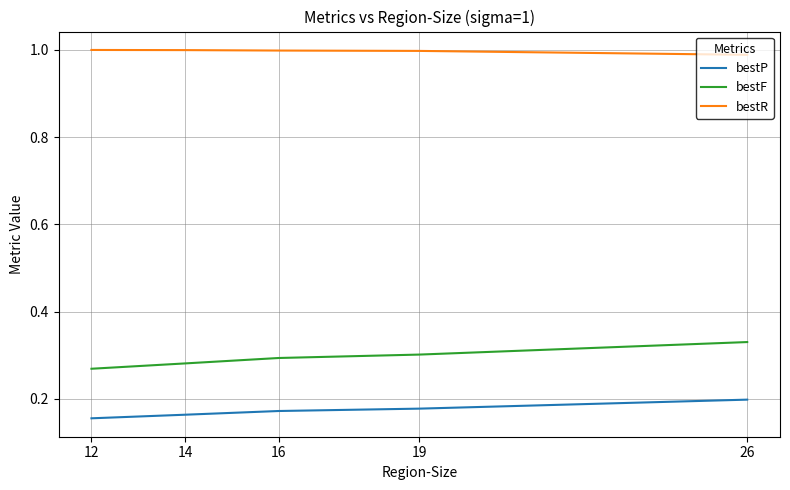

The value of bestP at 19 is 0.3. True or false?

False